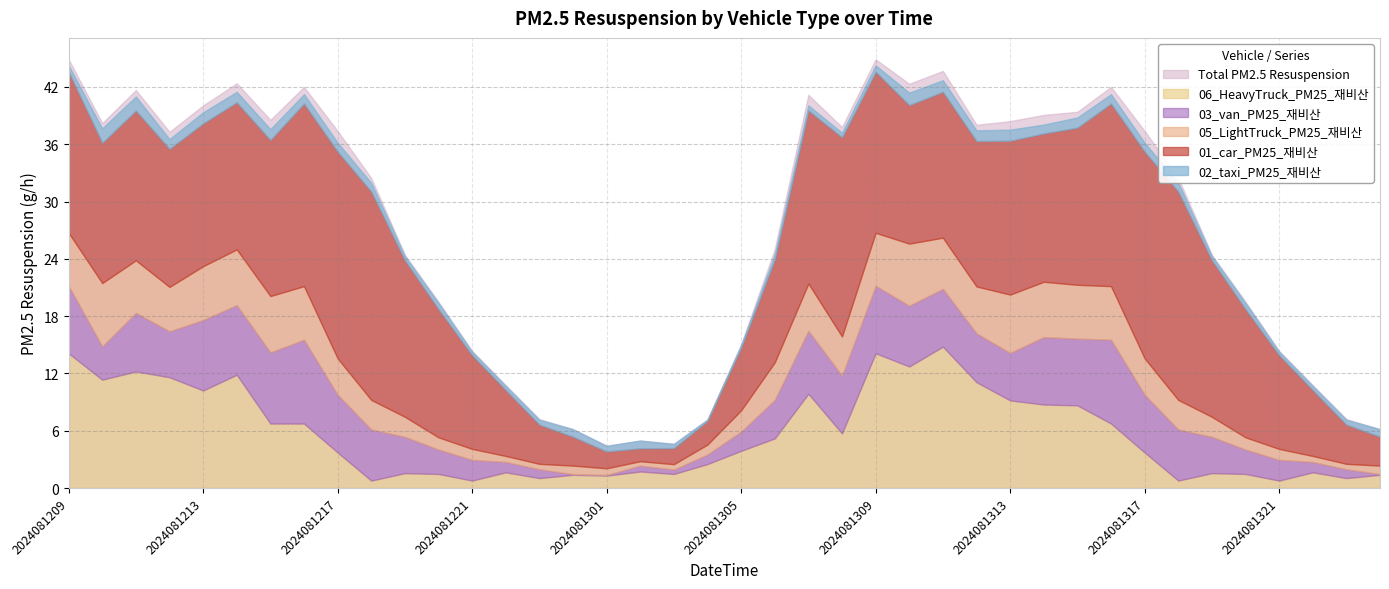

Reading left to right, transcribe all the data shown in this chart.

01_car_PM25: 16.9	14.7	15.7	14.5	15.0	15.4	16.3	19.1	21.7	21.8	16.4	13.4	9.8	6.9	4.1	3.0	1.8	1.4	1.7	2.5	6.6	10.8	18.1	20.9	16.9	14.5	15.3	15.2	16.1	15.5	16.5	19.1	21.7	21.8	16.4	13.4	9.8	6.9	4.1	3.0
02_taxi_PM25: 0.7	1.5	1.5	1.0	1.2	1.1	1.1	1.0	0.9	0.9	0.4	0.6	0.4	0.4	0.5	0.8	0.6	0.8	0.4	0.1	0.2	0.5	0.5	0.5	0.7	1.3	1.2	1.1	1.2	0.9	1.1	1.0	0.9	0.9	0.4	0.6	0.4	0.4	0.5	0.8
03_van_PM25: 7.1	3.5	6.1	4.8	7.4	7.3	7.5	8.8	6.1	5.4	3.8	2.6	2.2	1.1	0.9	0.1	0.1	0.6	0.5	1.0	2.0	4.0	6.6	6.1	7.1	6.4	6.1	5.1	5.0	7.1	7.0	8.8	6.1	5.4	3.8	2.6	2.2	1.1	0.9	0.1
05_LightTruck_PM25: 5.5	6.6	5.5	4.6	5.6	5.8	5.9	5.6	3.8	3.1	2.1	1.3	1.1	0.6	0.6	0.9	0.7	0.5	0.6	1.0	2.2	3.9	4.9	4.1	5.5	6.5	5.4	4.9	6.1	5.8	5.6	5.6	3.8	3.1	2.1	1.3	1.1	0.6	0.6	0.9
06_HeavyTruck_PM25: 14.1	11.3	12.2	11.6	10.2	11.9	6.8	6.8	3.7	0.8	1.6	1.5	0.8	1.6	1.0	1.4	1.3	1.7	1.5	2.5	3.9	5.2	9.9	5.7	14.1	12.7	14.8	11.1	9.2	8.7	8.7	6.8	3.7	0.8	1.6	1.5	0.8	1.6	1.0	1.4
Total_PM25: 44.9	38.2	41.7	37.3	40.1	42.4	38.6	42.0	37.4	32.5	24.4	19.5	14.4	10.8	7.2	6.2	4.4	5.0	4.7	7.2	15.0	25.0	41.2	37.8	44.9	42.3	43.7	38.0	38.4	39.1	39.4	42.0	37.4	32.5	24.4	19.5	14.4	10.8	7.2	6.2